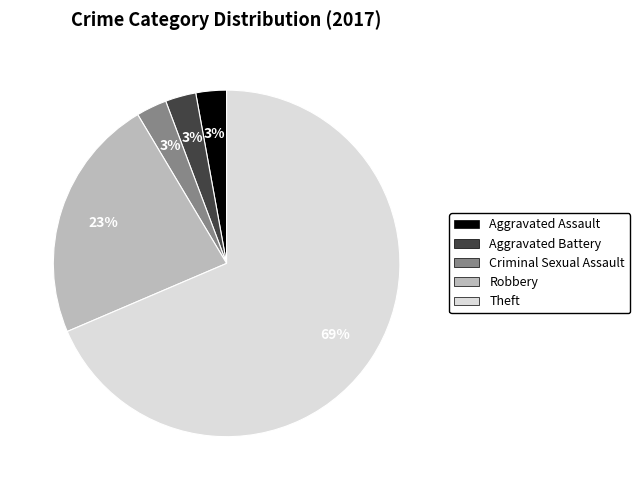

Which slice represents more than half of the pie?

Theft